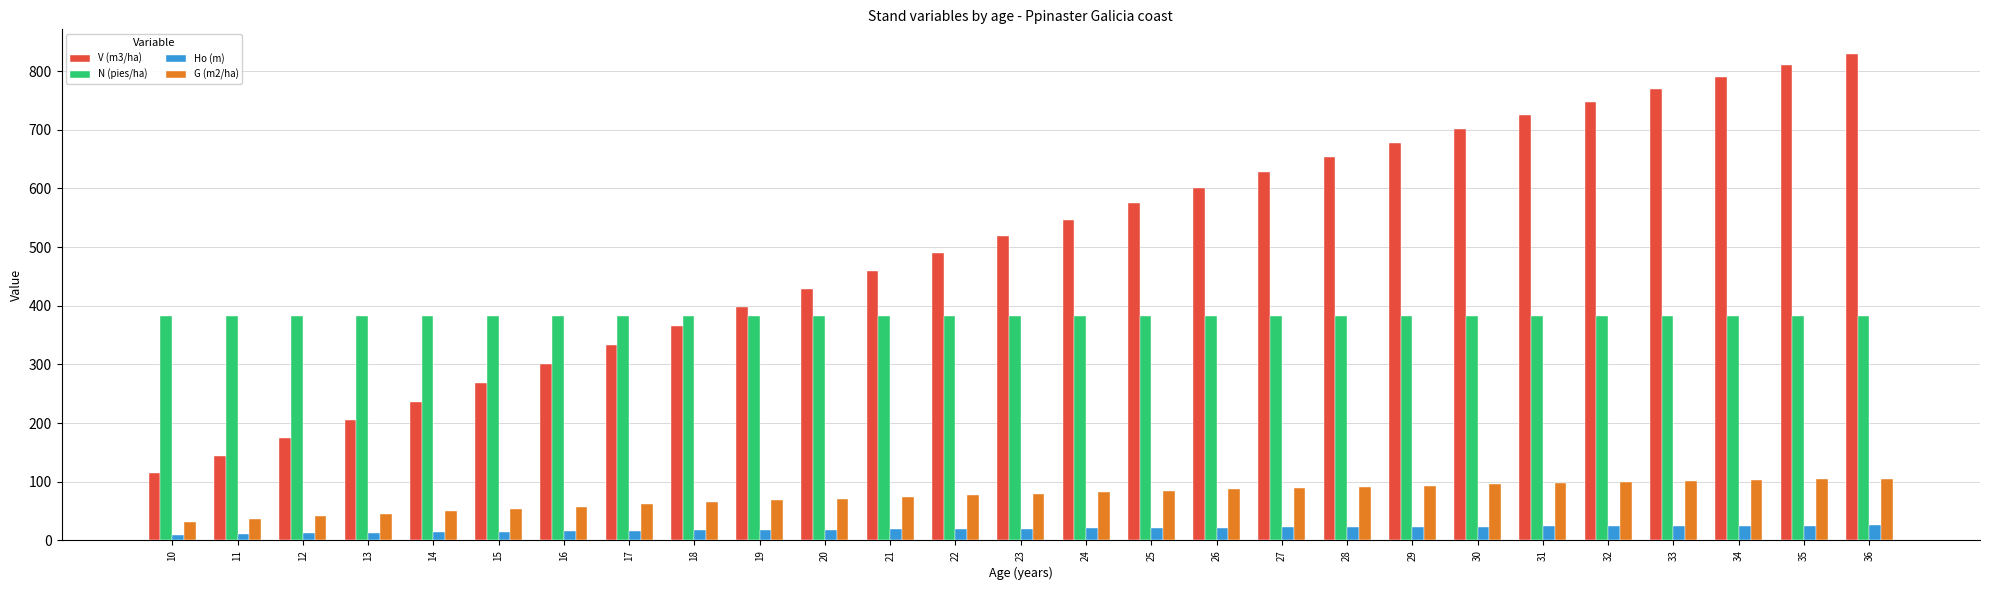

What is the difference between the V (m3/ha) values at 12 and 26?

427.7